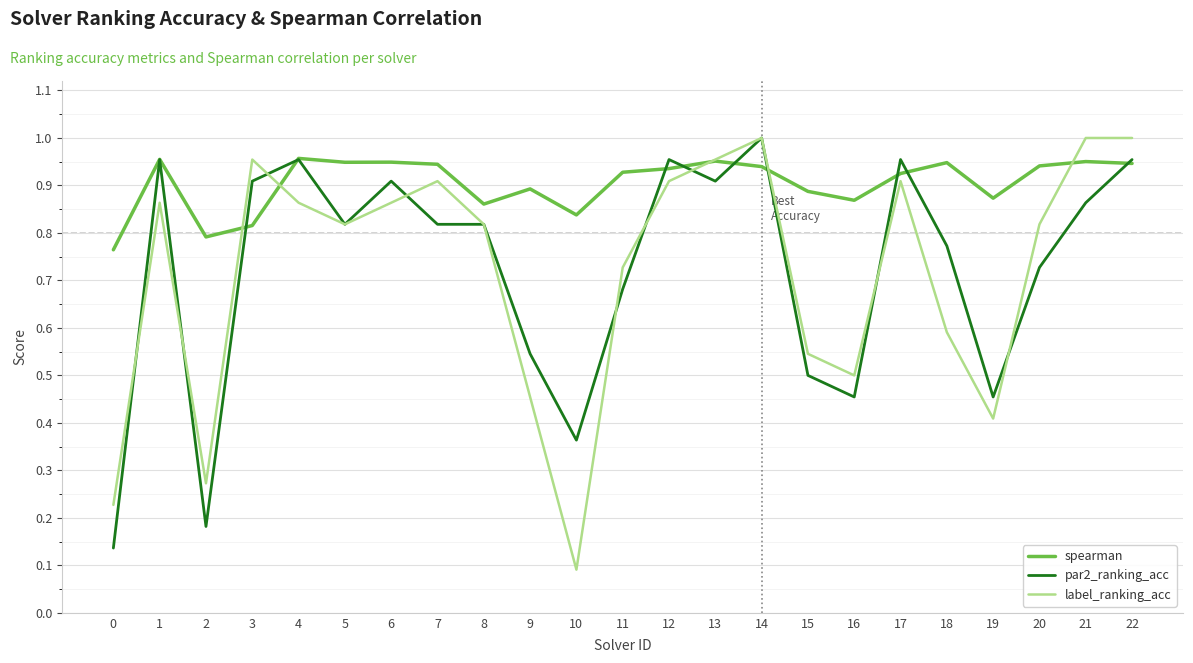

True or false: label_ranking_acc and spearman cross at least once.

True